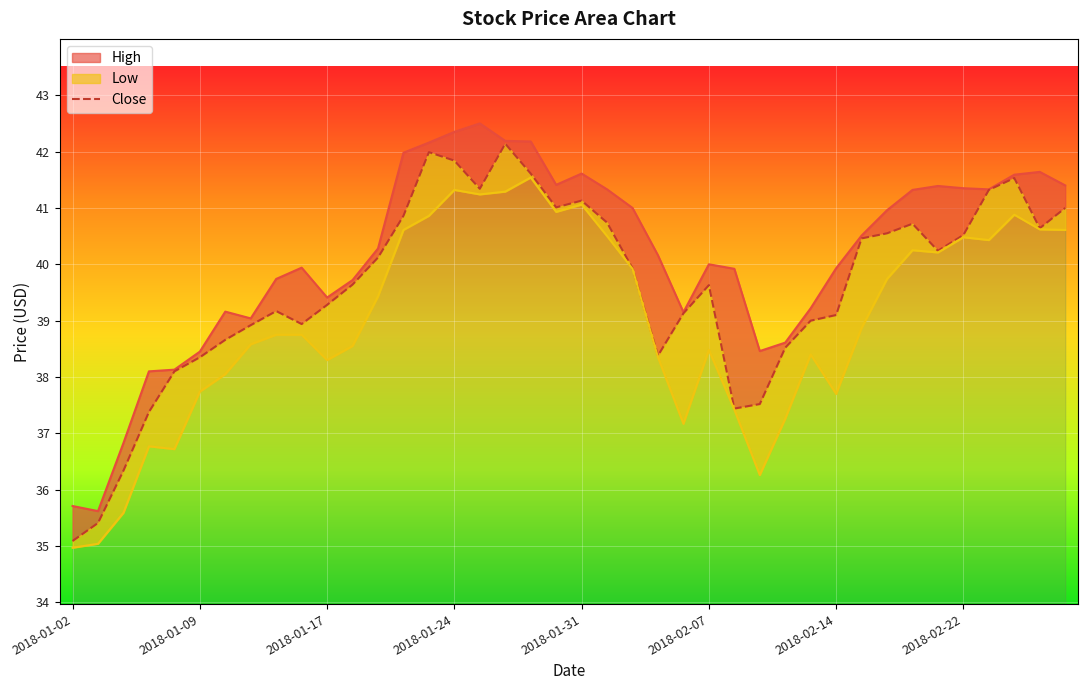

At which category does the data reach its first local valley?

9